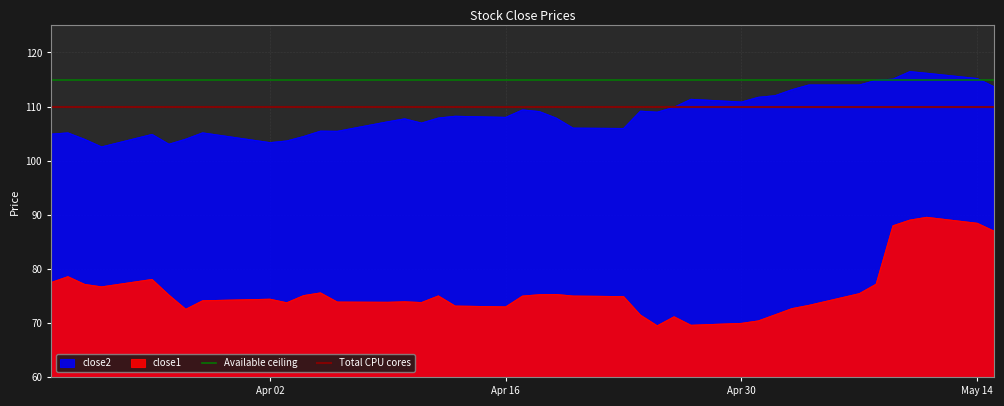

Does the chart display data point markers on the line(s)?

No